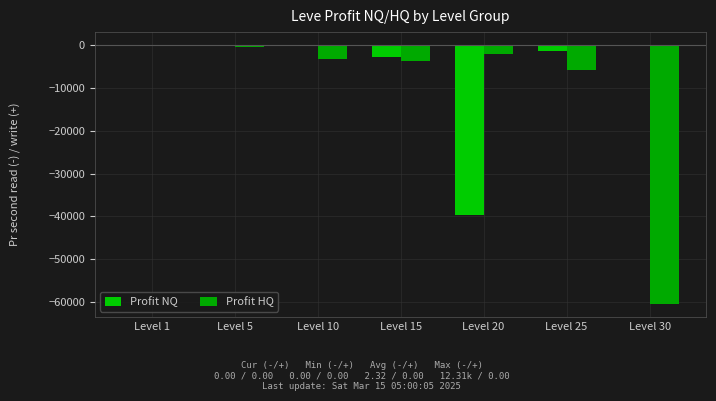

List the labels in order of Profit HQ value, largest first.

Level 1, Level 5, Level 20, Level 10, Level 15, Level 25, Level 30